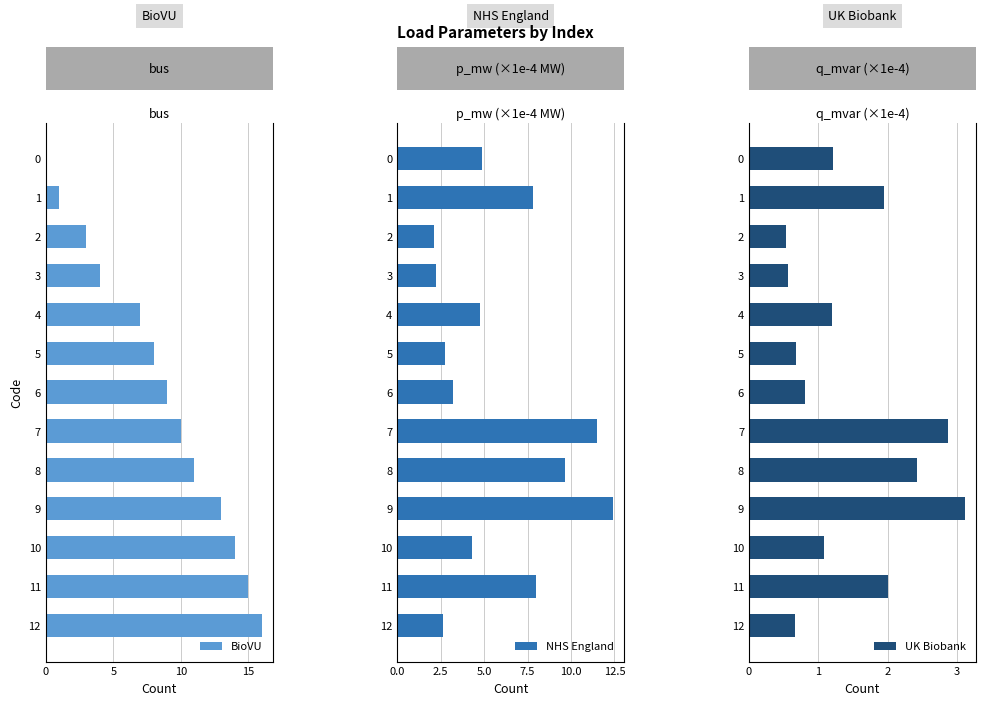

At which label is UK Biobank closest to 1?

10